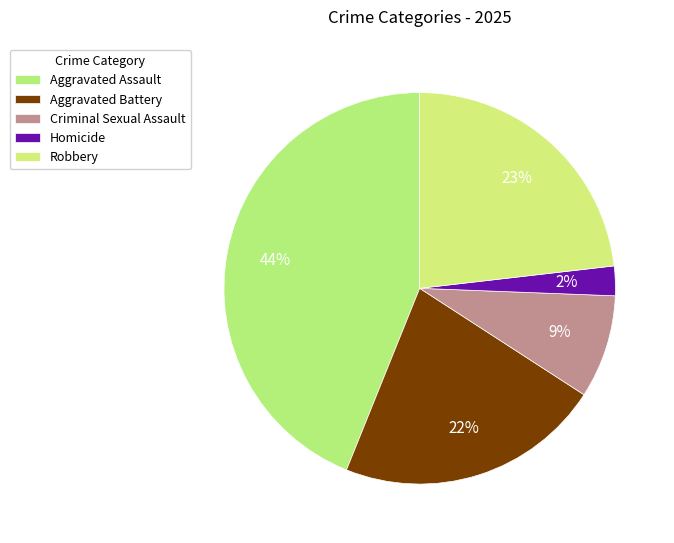

Count the number of slices in the pie.

5